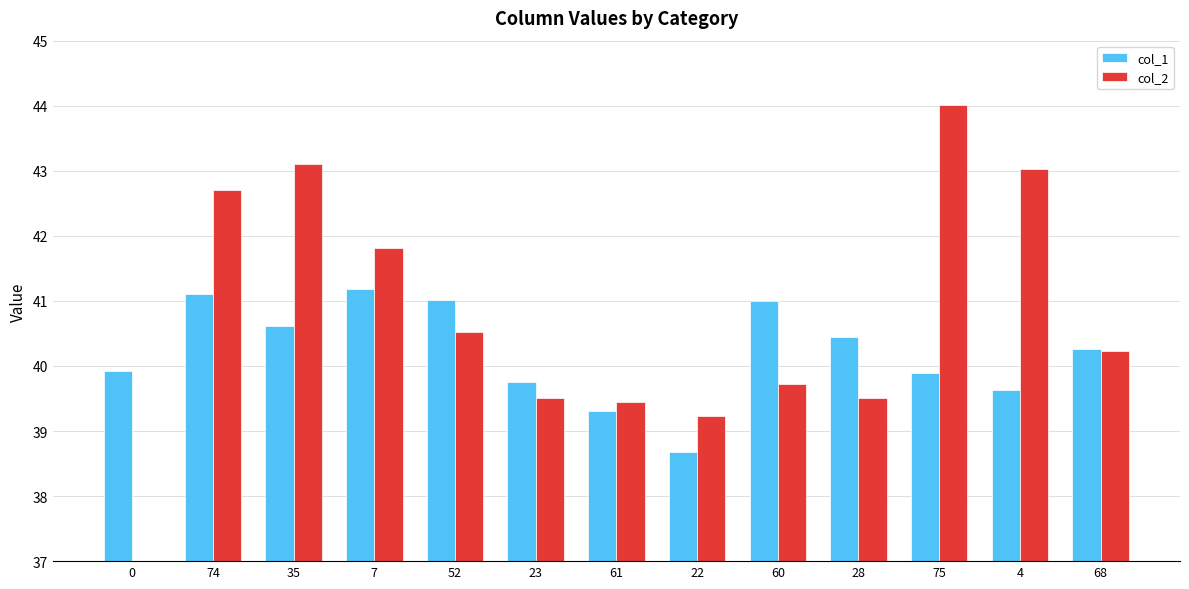

At which label is col_2 closest to 38?

22